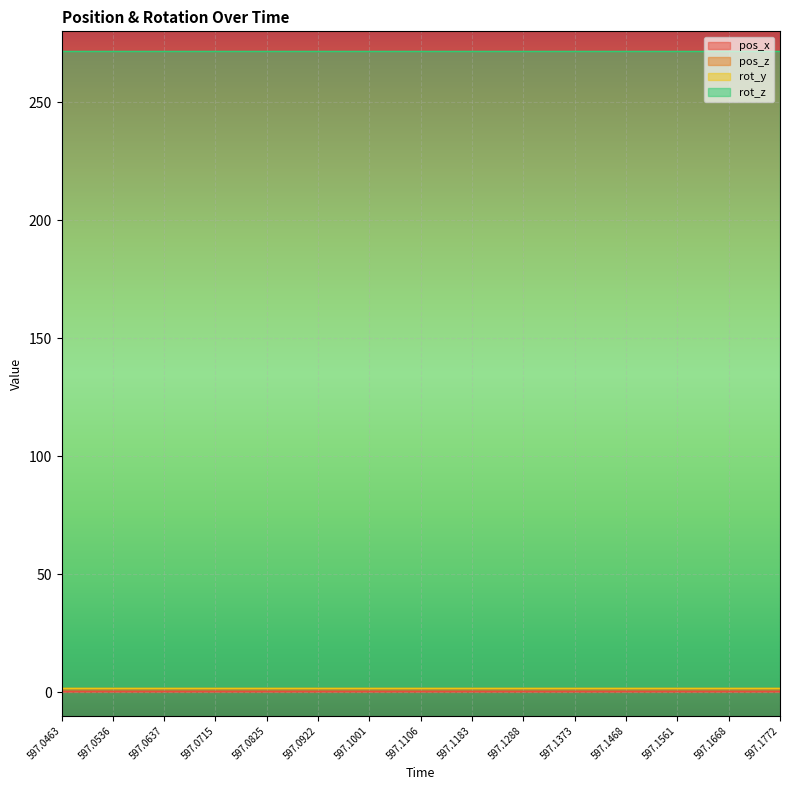

Which has a higher value, 597.1373 or 597.1001?

597.1373